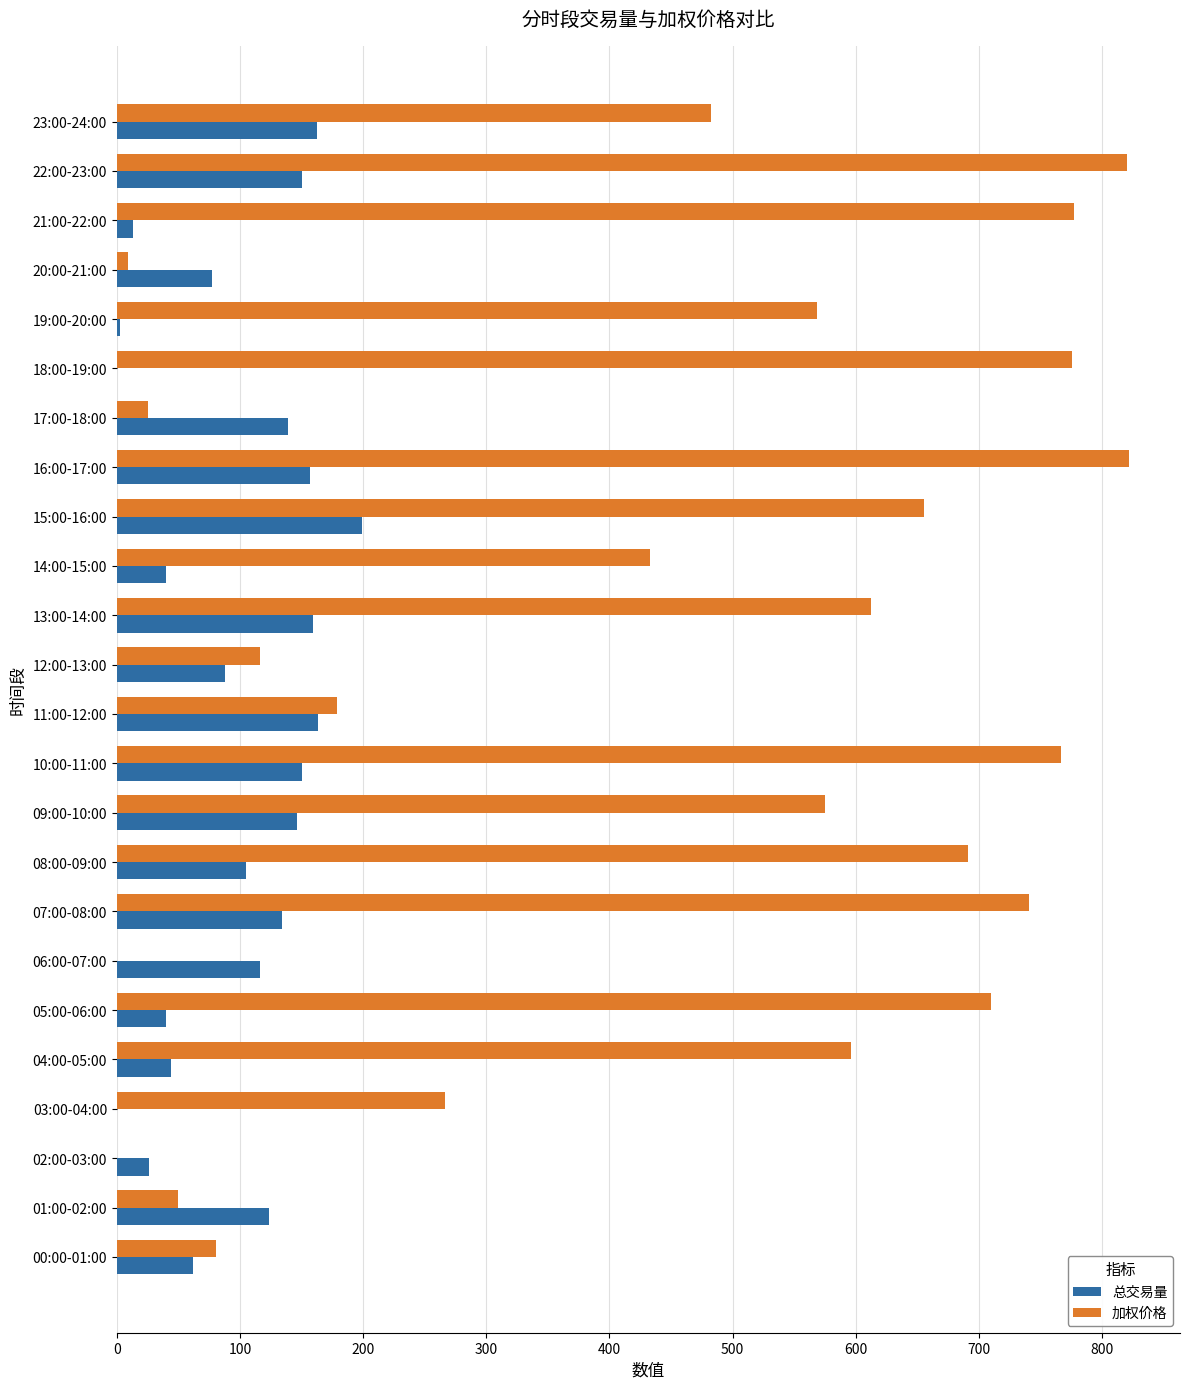

Which series changed the most between 19:00-20:00 and 21:00-22:00?

加权价格